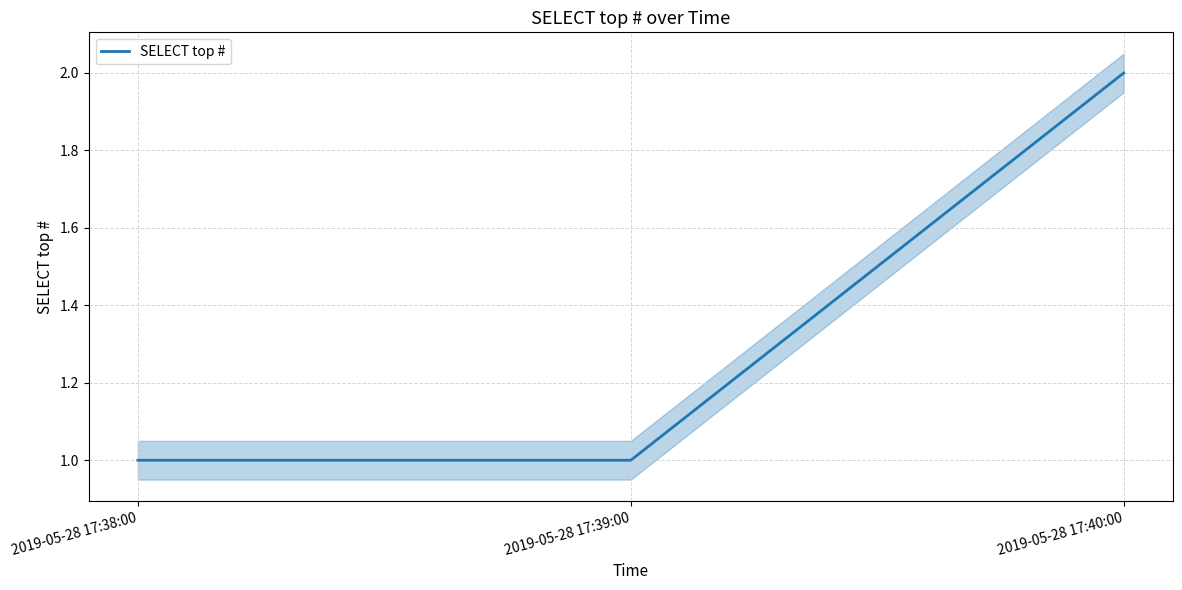

True or false: the data shows 1 at 2019-05-28 17:38:00.

False